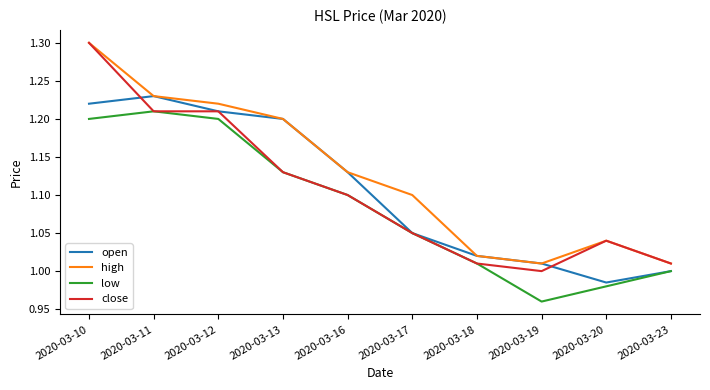

Is it true that open equals 1.8 at 2020-03-19?

False